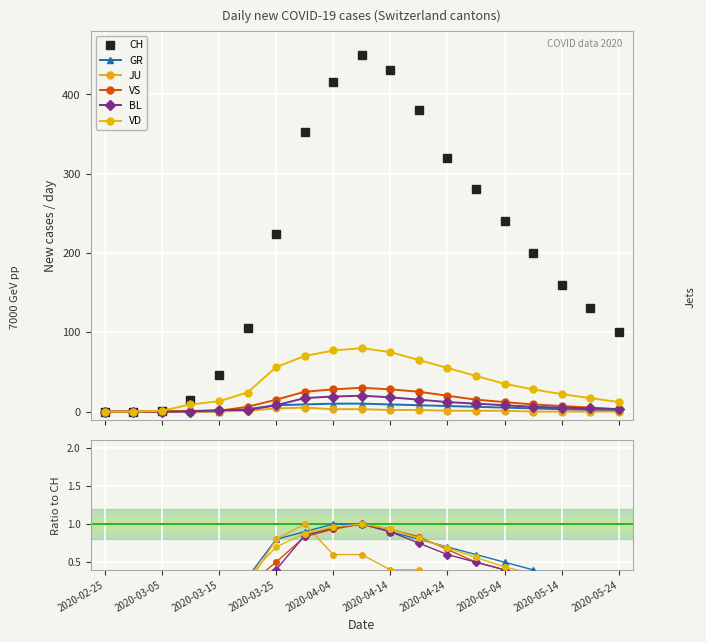

What are all the series names shown in the legend?

CH, GR, JU, VS, BL, VD